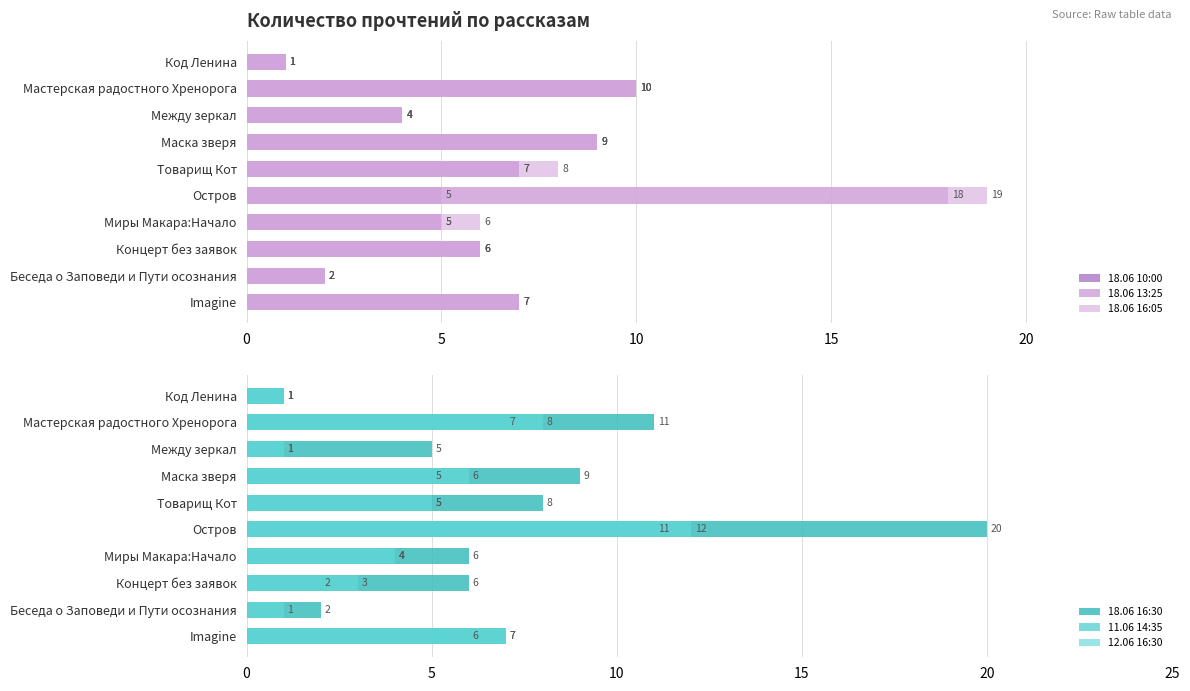

Is it true that 11.06 14:35 equals 6 at Imagine?

True